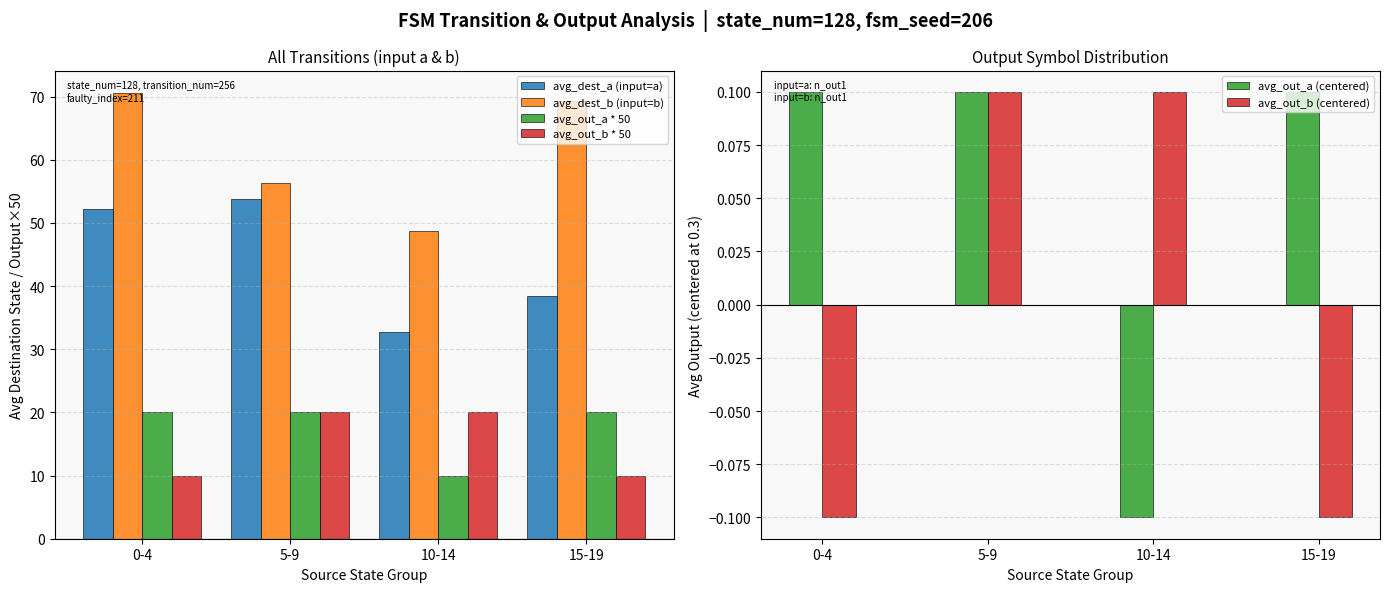

Reading left to right, extract all data points from this chart.

avg_dest_a (input=a): 0-4=52.2	5-9=53.8	10-14=32.8	15-19=38.5
avg_dest_b (input=b): 0-4=70.6	5-9=56.4	10-14=48.8	15-19=69.3
avg_out_a * 50: 0-4=20.0	5-9=20.0	10-14=10.0	15-19=20.0
avg_out_b * 50: 0-4=10.0	5-9=20.0	10-14=20.0	15-19=10.0
avg_out_a (centered): 0-4=0.1	5-9=0.1	10-14=-0.1	15-19=0.1
avg_out_b (centered): 0-4=-0.1	5-9=0.1	10-14=0.1	15-19=-0.1